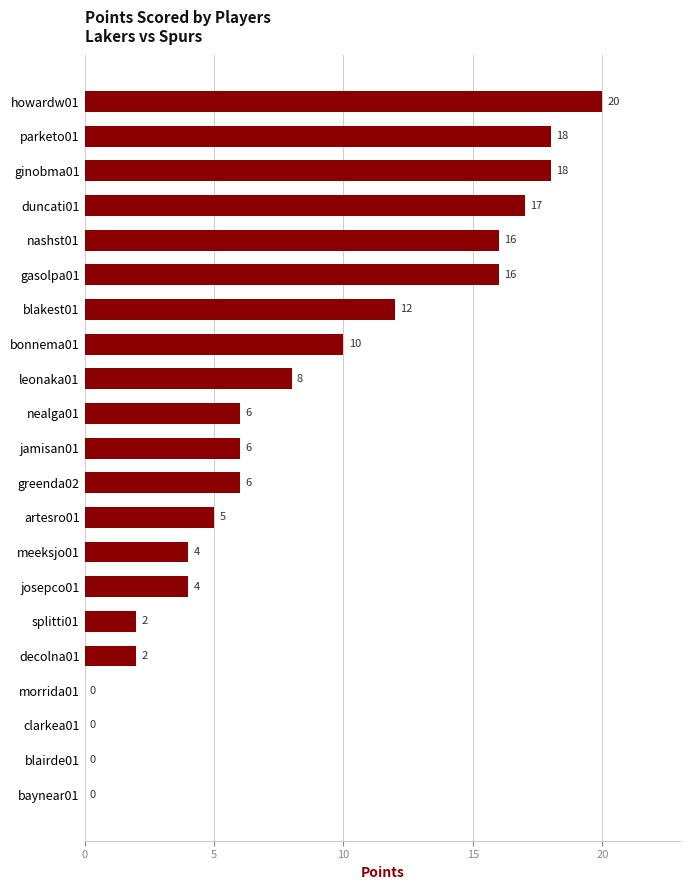

At which label is the value closest to 10?

bonnema01